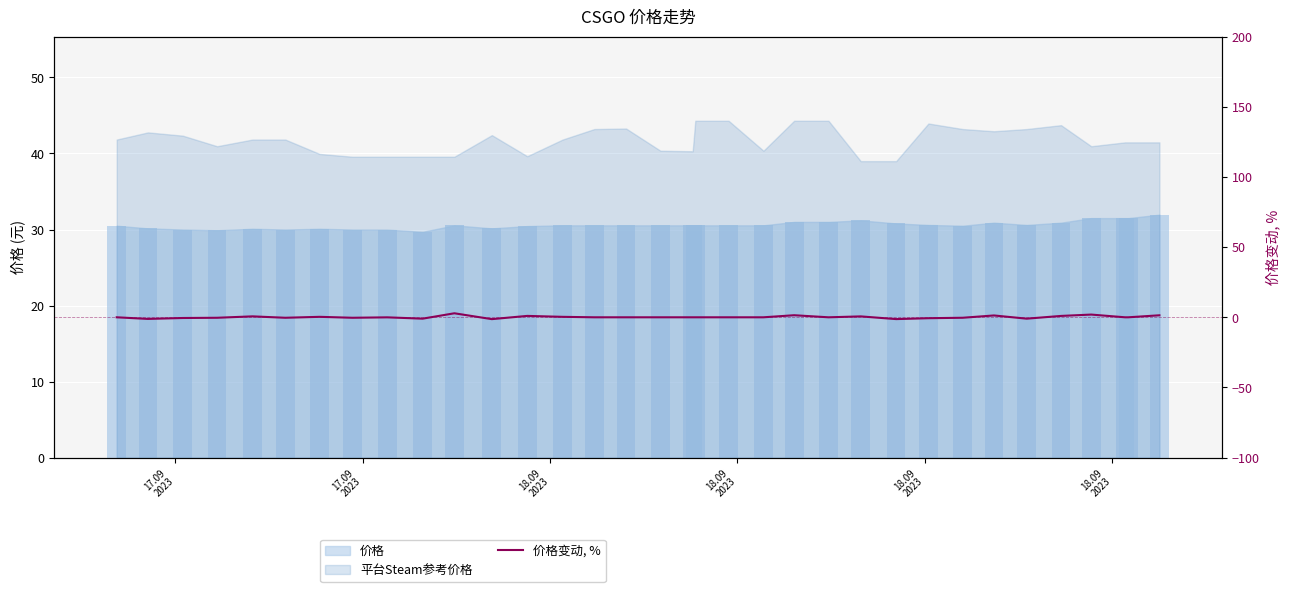

The chart shows a value of 0.2 at 13. True or false?

False